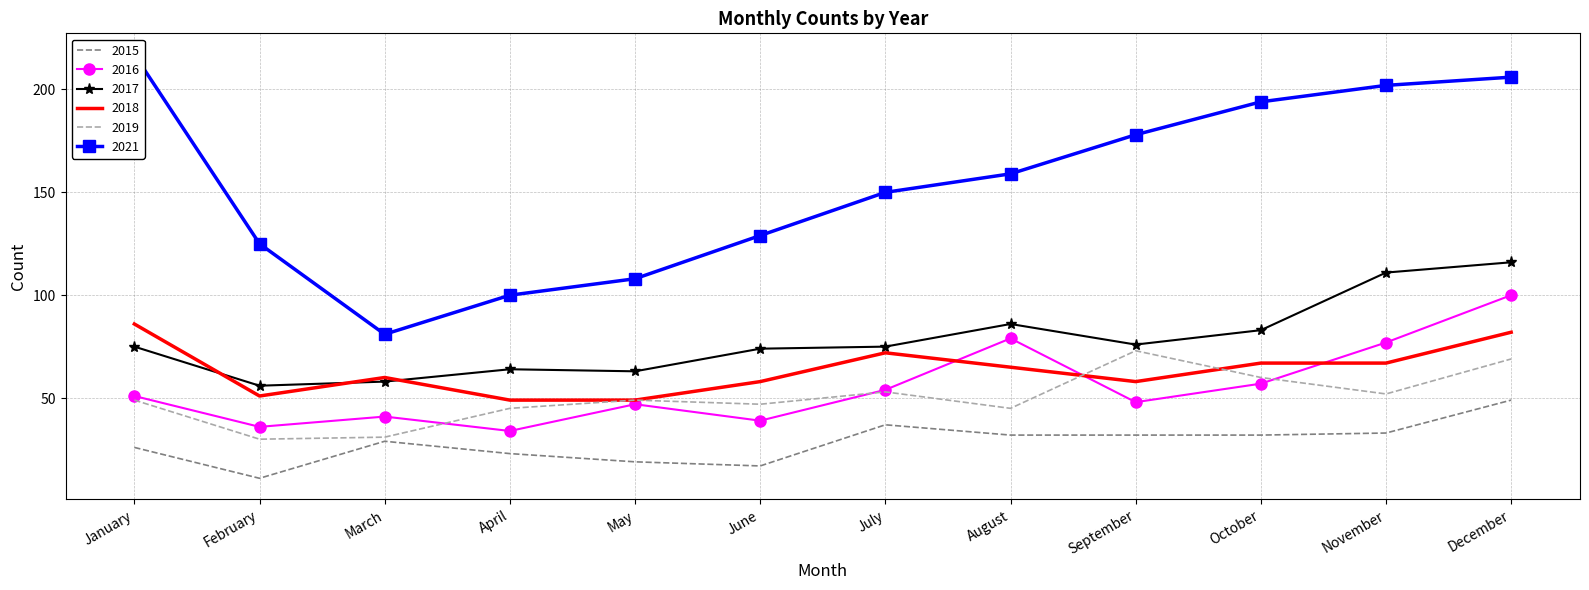

How many categories are shown in the chart?

12